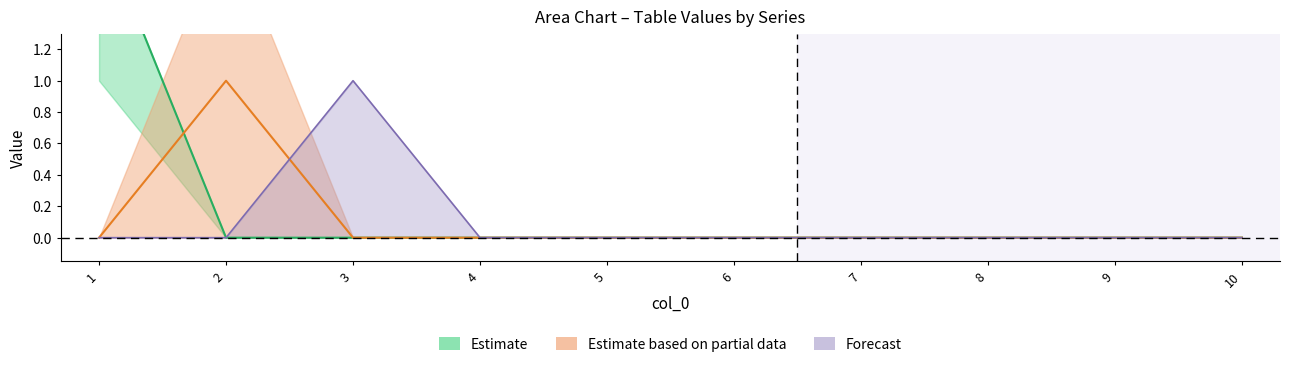

Is it true that 2 equals 0 at 7?

True